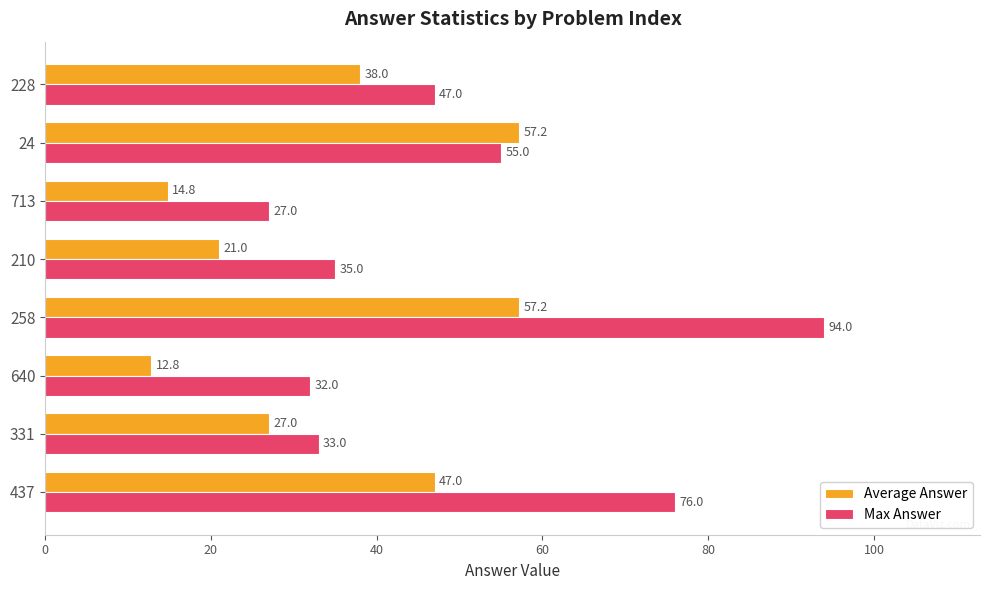

What is the average value of the Average Answer series?

34.4